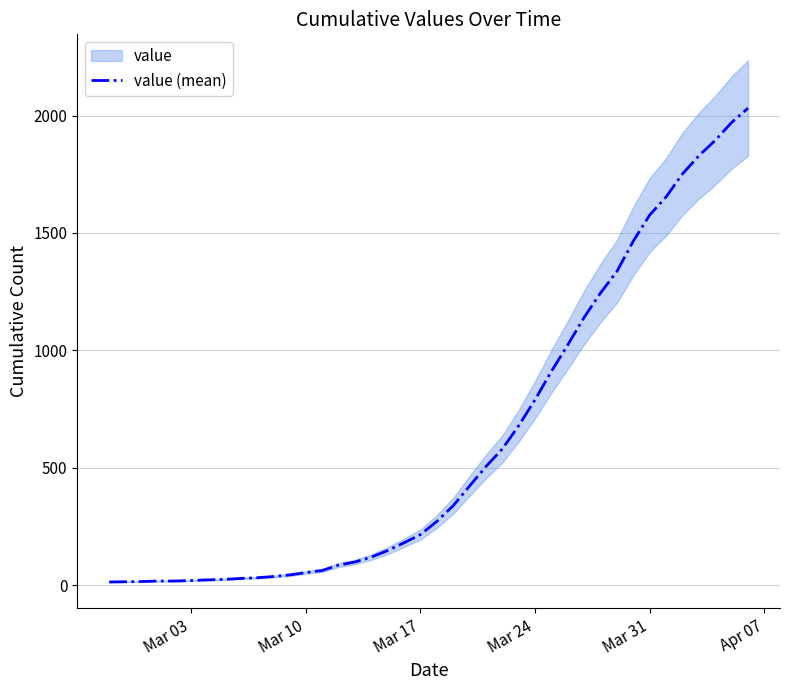

What is the smallest value displayed?

13